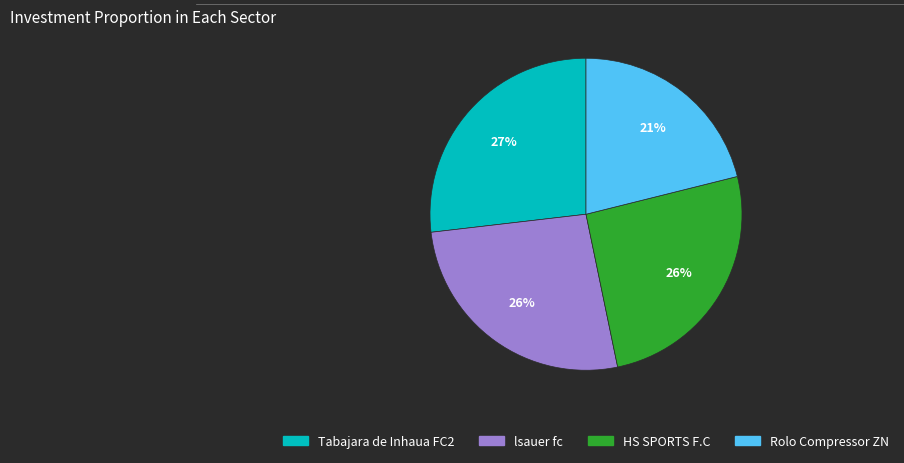

To the nearest percent, what is the difference between the Tabajara de Inhaua FC2 and Rolo Compressor ZN slice percentages?

6%